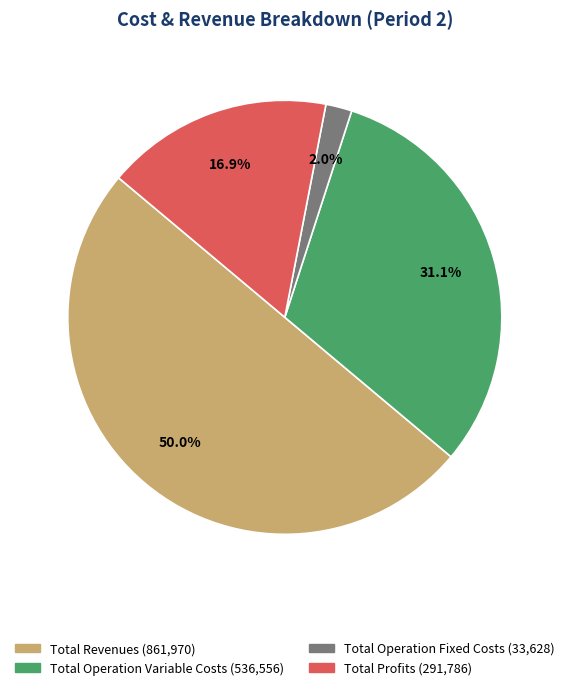

How many segments does this pie chart have?

4